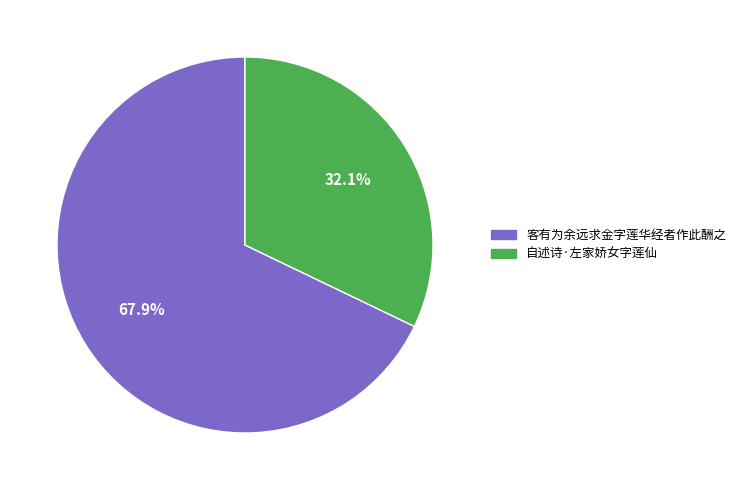

What is the smallest slice in the pie chart?

自述诗·左家娇女字莲仙